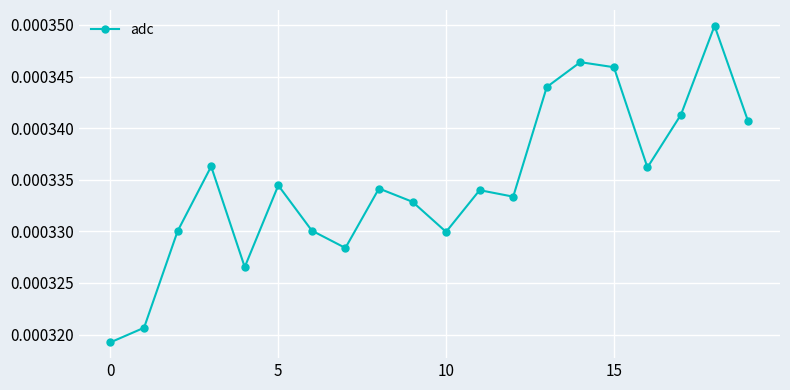

How many values are between 0 and 1?

20